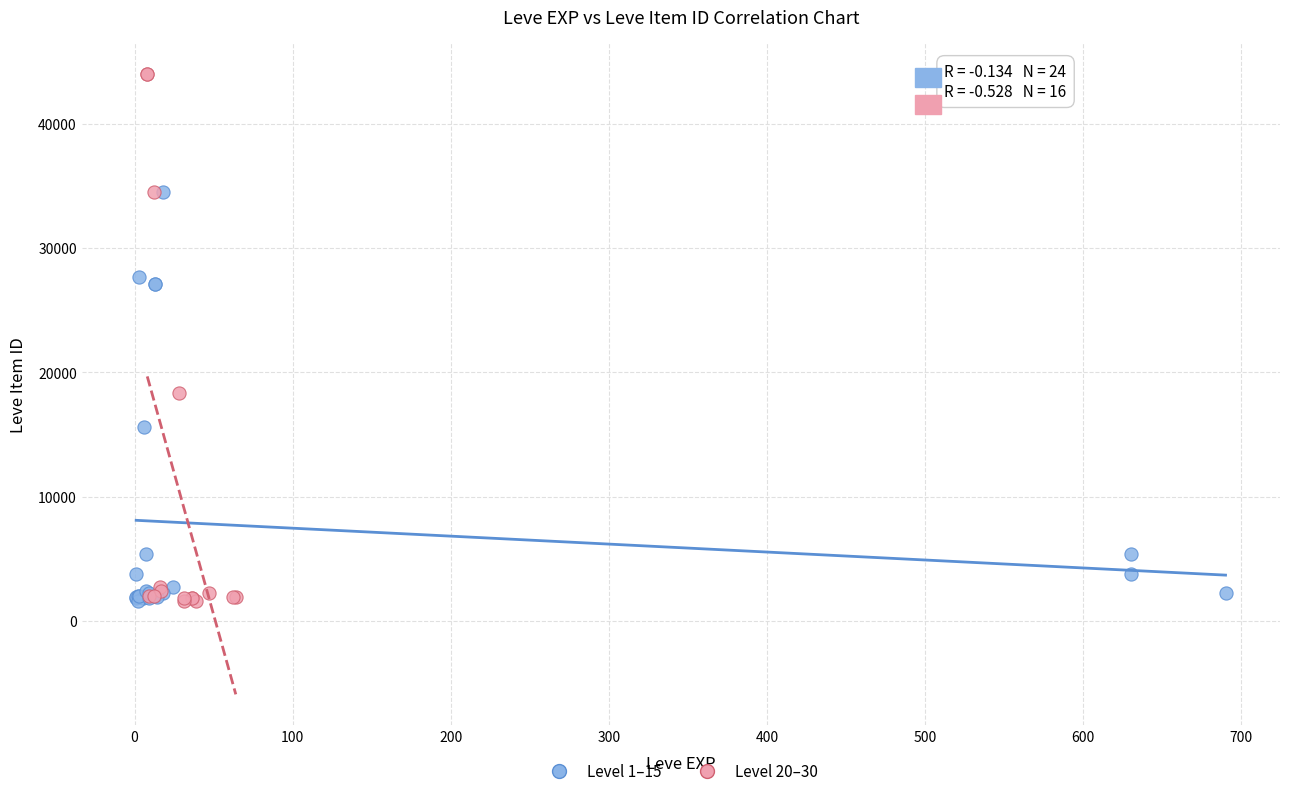

Which series reaches the maximum Y coordinate?

Level 20–30